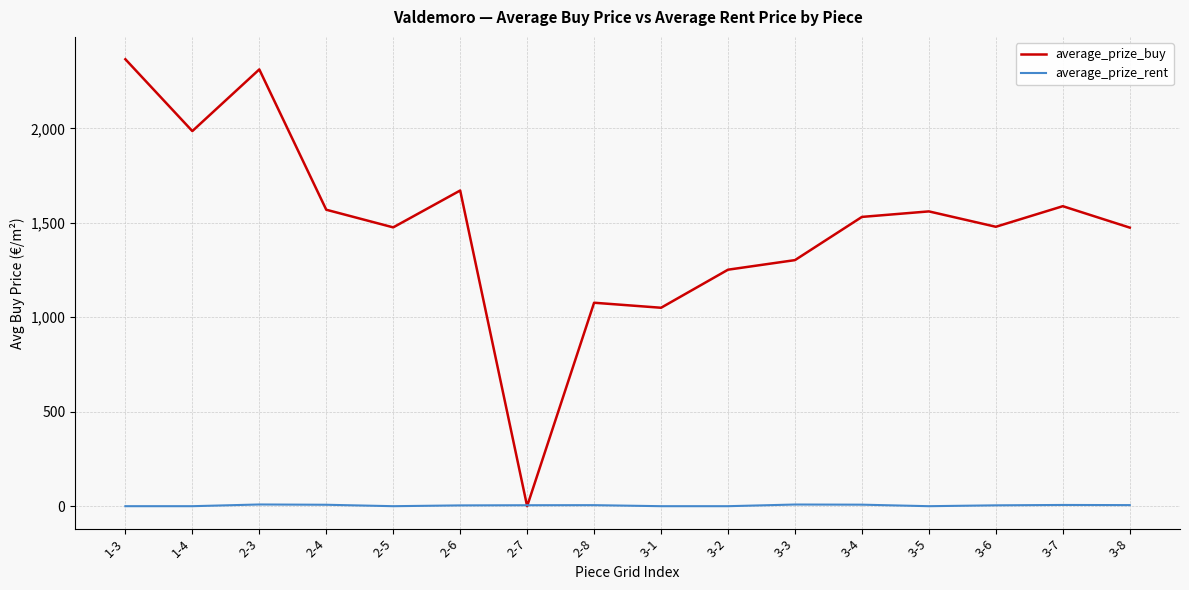

Where is the first local maximum for average_prize_buy?

2-3